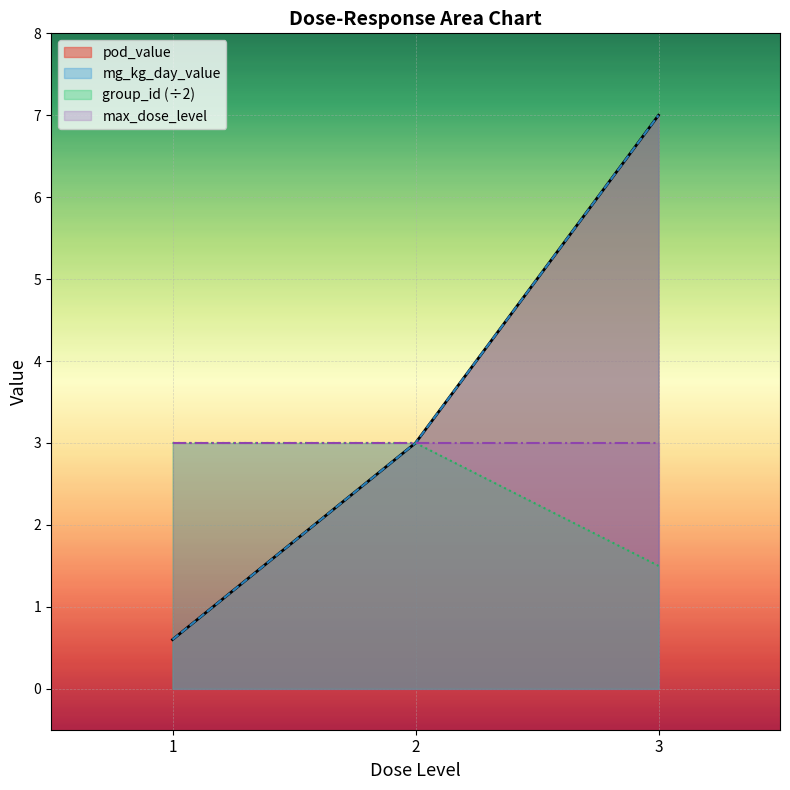

Which series has the largest range (max minus min)?

pod_value